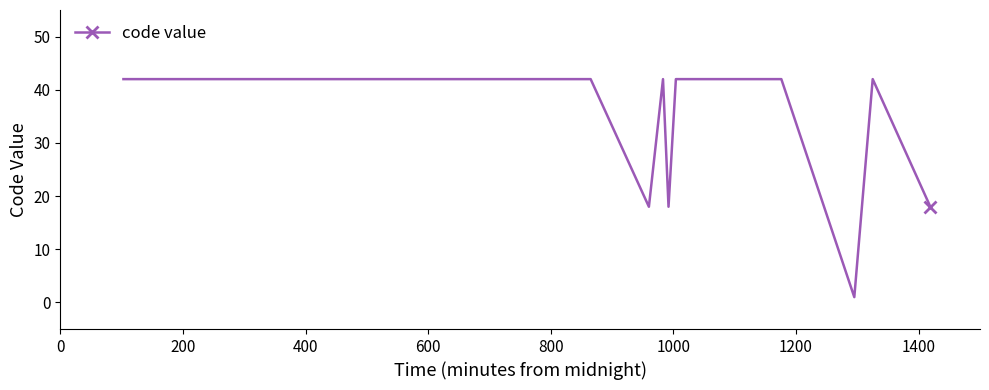

What is the difference between the second highest and minimum values?

41